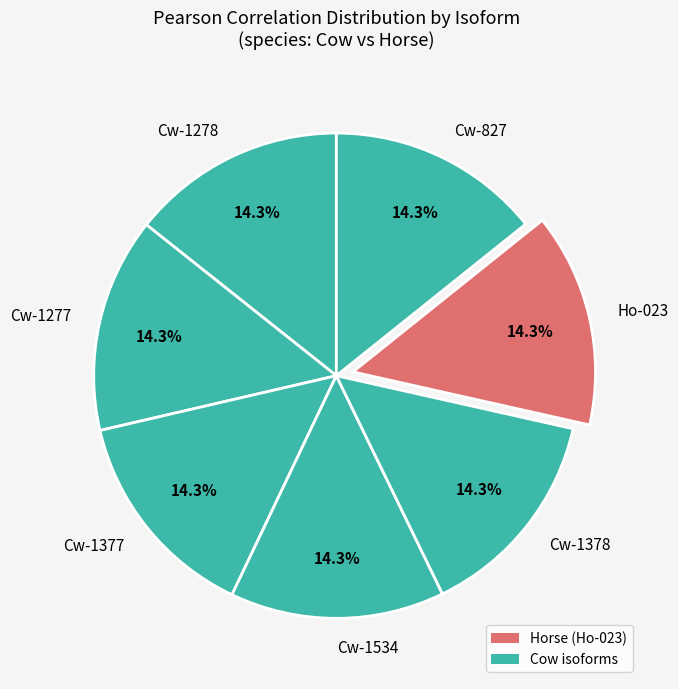

Is it true that Ho-023 is 14% of the pie?

True